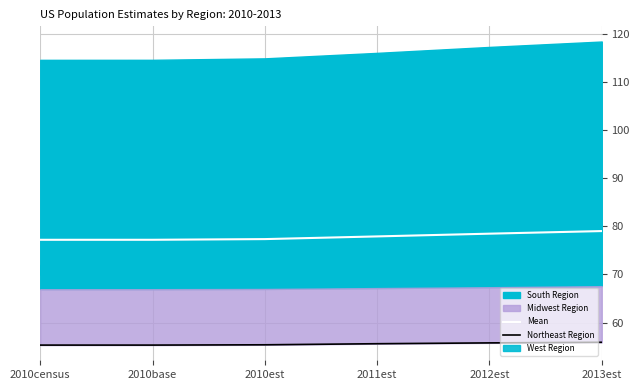

What is the minimum value for Mean?

77.2